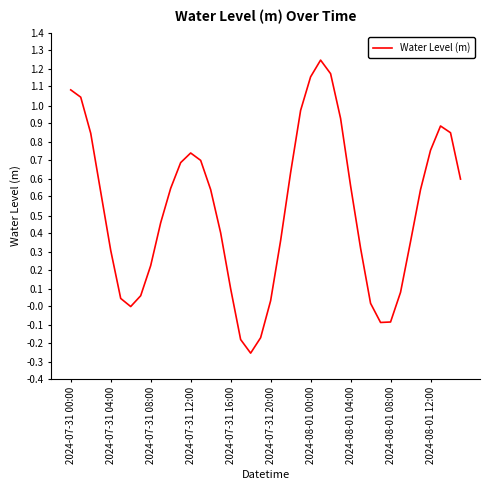

What is the difference between the maximum and minimum values?

1.5